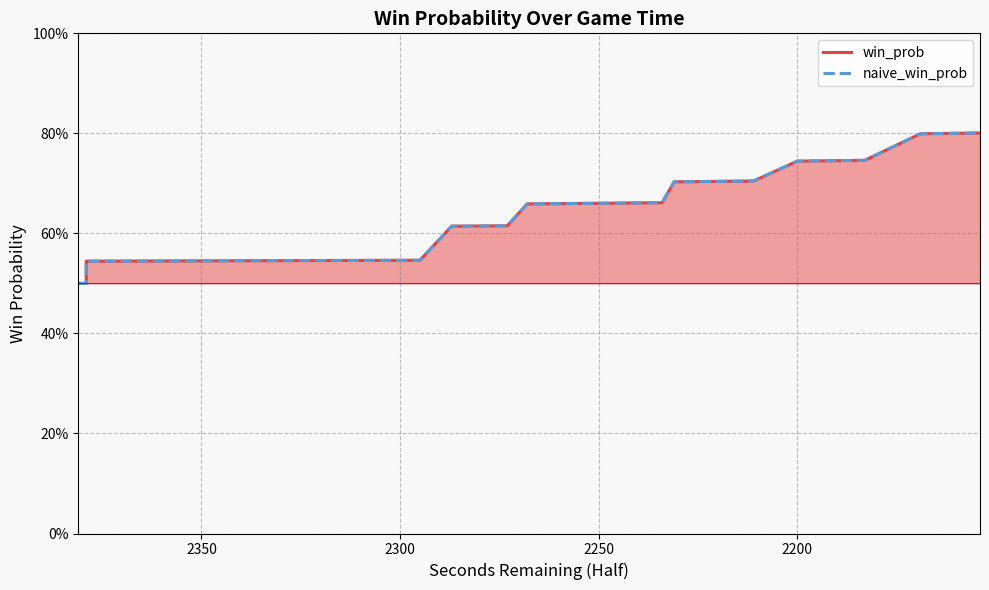

Reading right to left, extract all data points from this chart.

win_prob: 0.8	0.8	0.8	0.8	0.7	0.7	0.7	0.7	0.7	0.7	0.7	0.7	0.7	0.7	0.7	0.7	0.7	0.7	0.7	0.7	0.6	0.6	0.6	0.5	0.5	0.5	0.5	0.5	0.5	0.5	0.5	0.5	0.5	0.5	0.5	0.5	0.5	0.5	0.5	0.5
naive_win_prob: 0.8	0.8	0.8	0.8	0.7	0.7	0.7	0.7	0.7	0.7	0.7	0.7	0.7	0.7	0.7	0.7	0.7	0.7	0.7	0.7	0.6	0.6	0.6	0.5	0.5	0.5	0.5	0.5	0.5	0.5	0.5	0.5	0.5	0.5	0.5	0.5	0.5	0.5	0.5	0.5